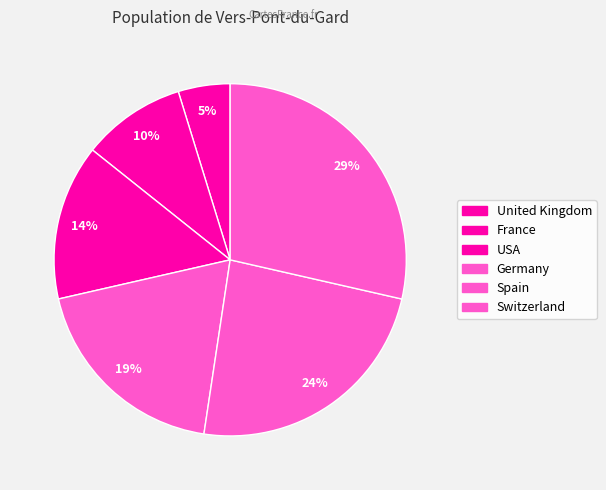

The USA slice represents 28% of the pie. True or false?

False